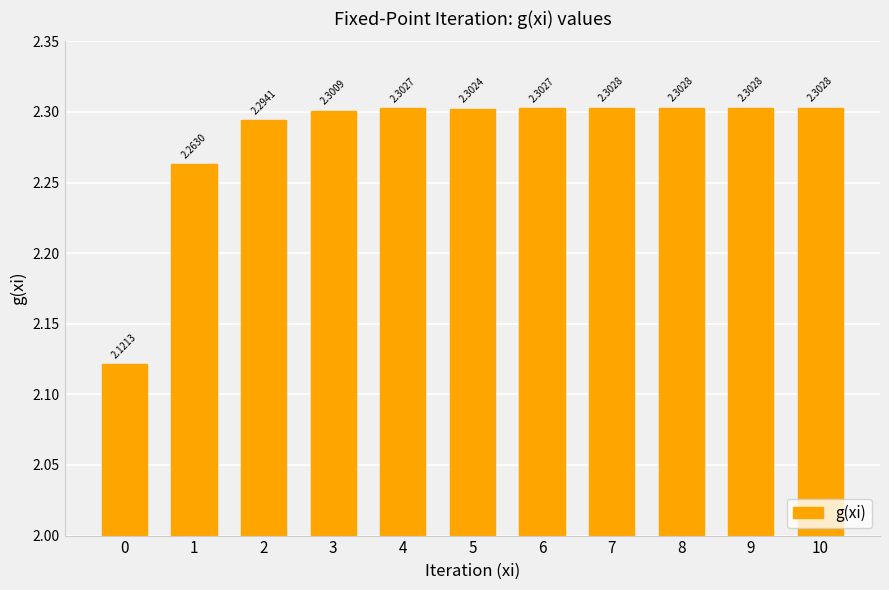

Count the number of categories in the chart.

11